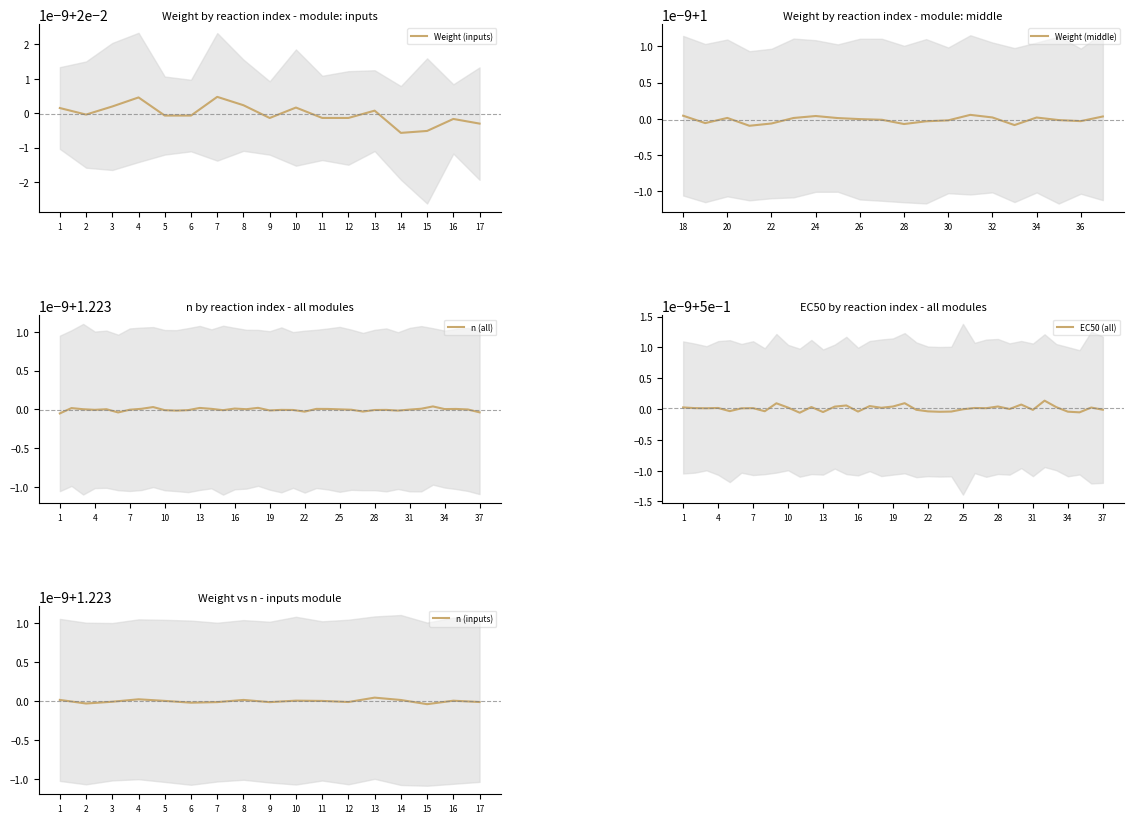

What is the spread (max minus min) of values at 3?

1.2